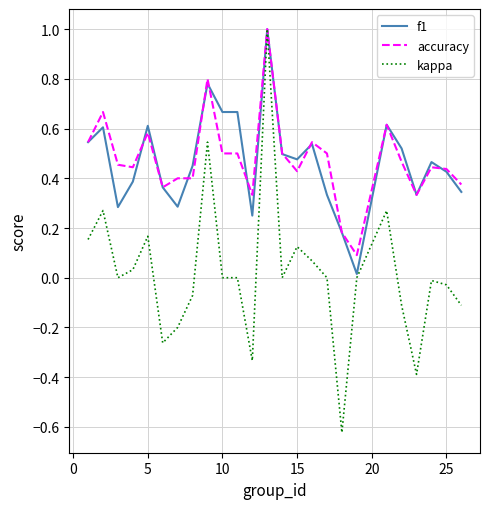

Which series has the largest range (max minus min)?

kappa